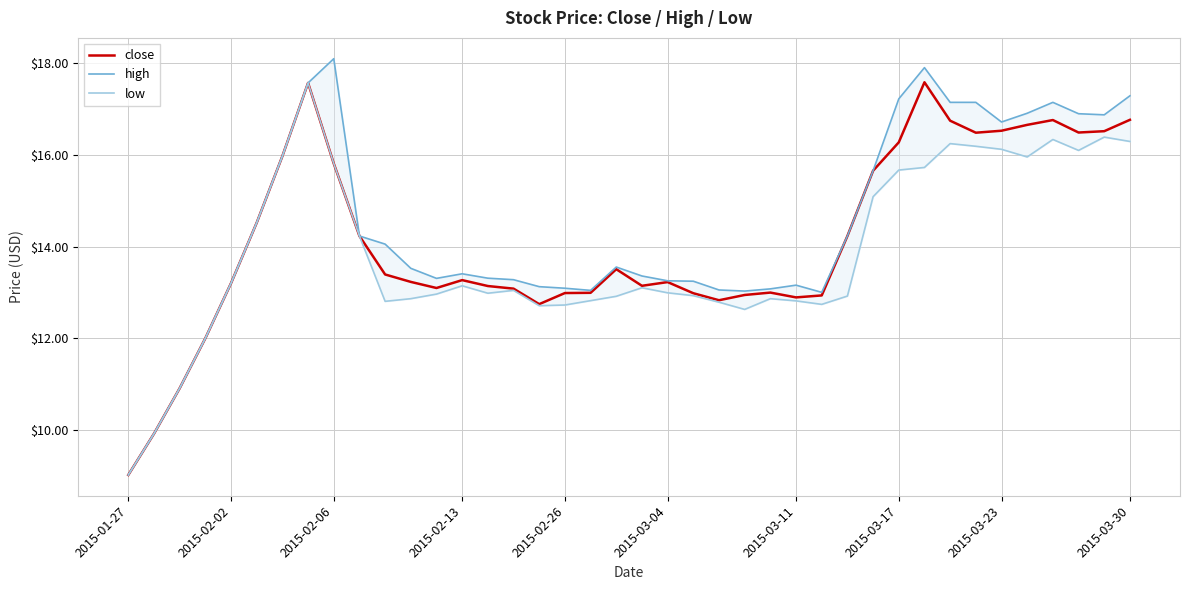

What is the total value across all series at 37?

49.5